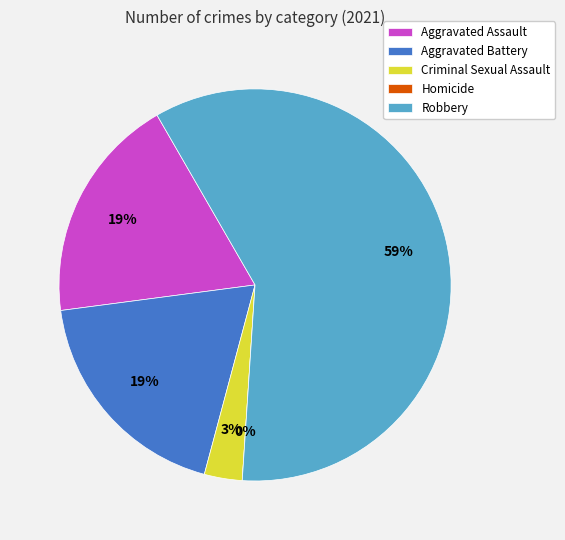

What is the majority slice?

Robbery